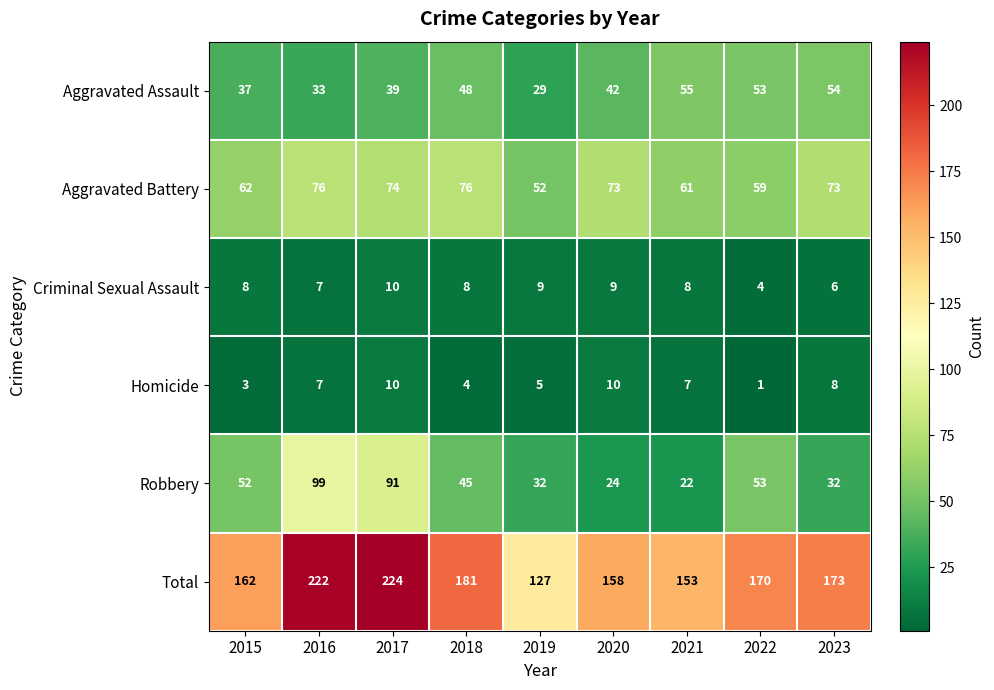

At which label does Criminal Sexual Assault reach its minimum?

2022